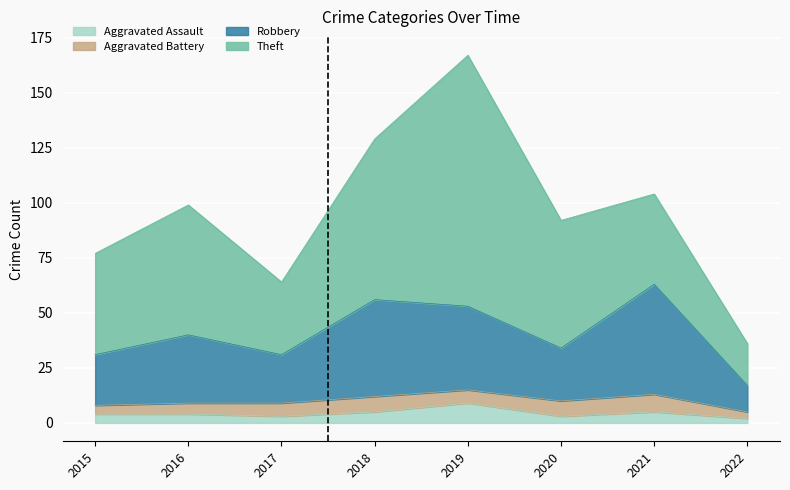

True or false: Robbery and Aggravated Assault intersect in this chart.

False